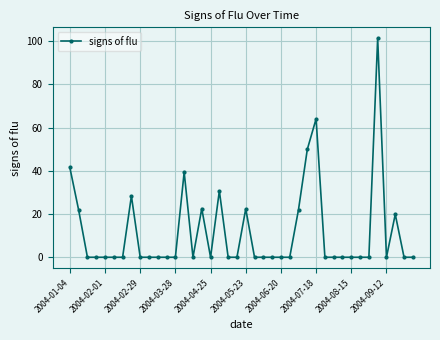

What is the value of the 36th point from the left?

101.4